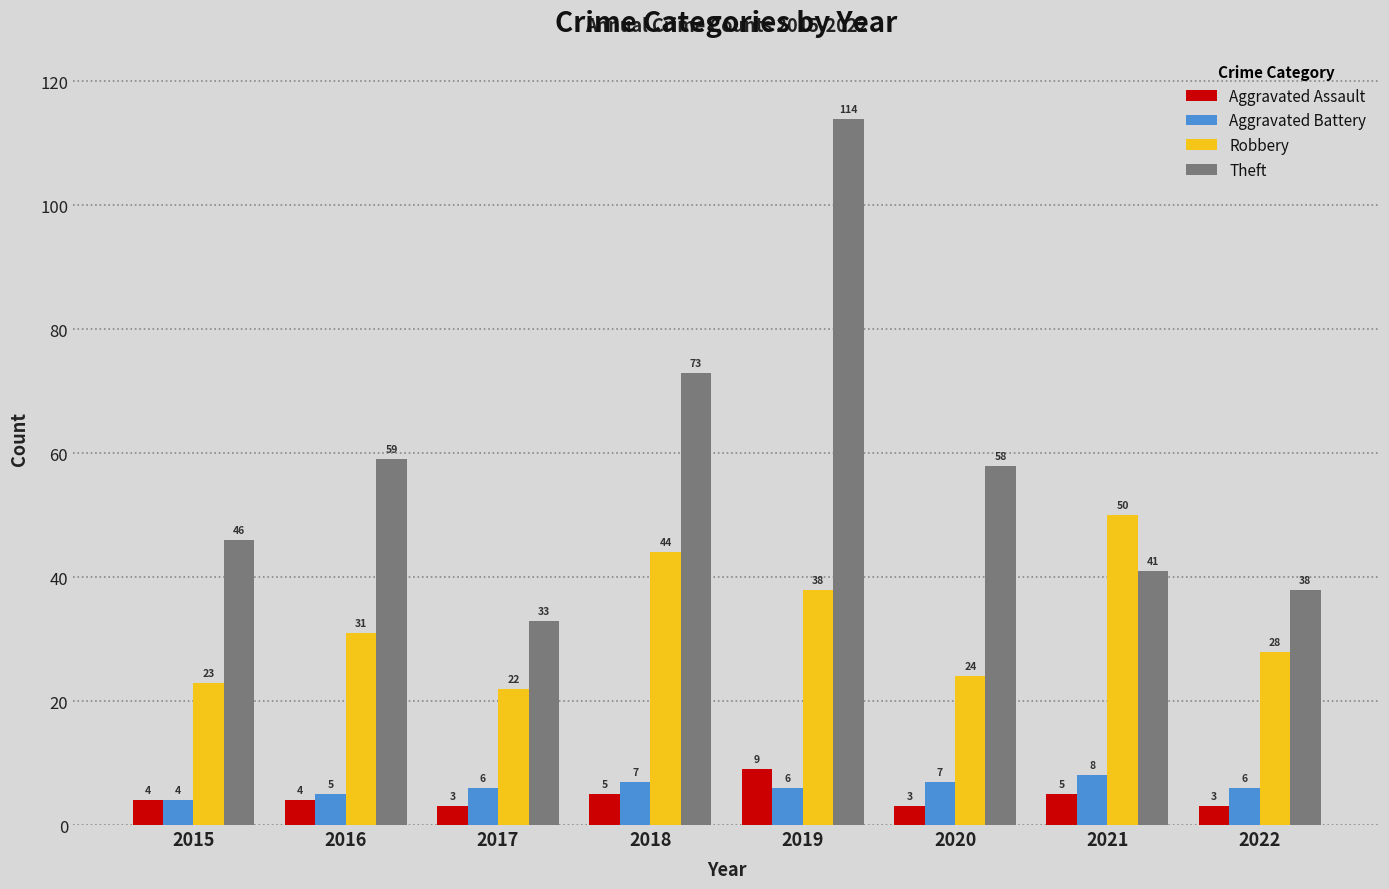

What is the total value across all series at 2020?

92